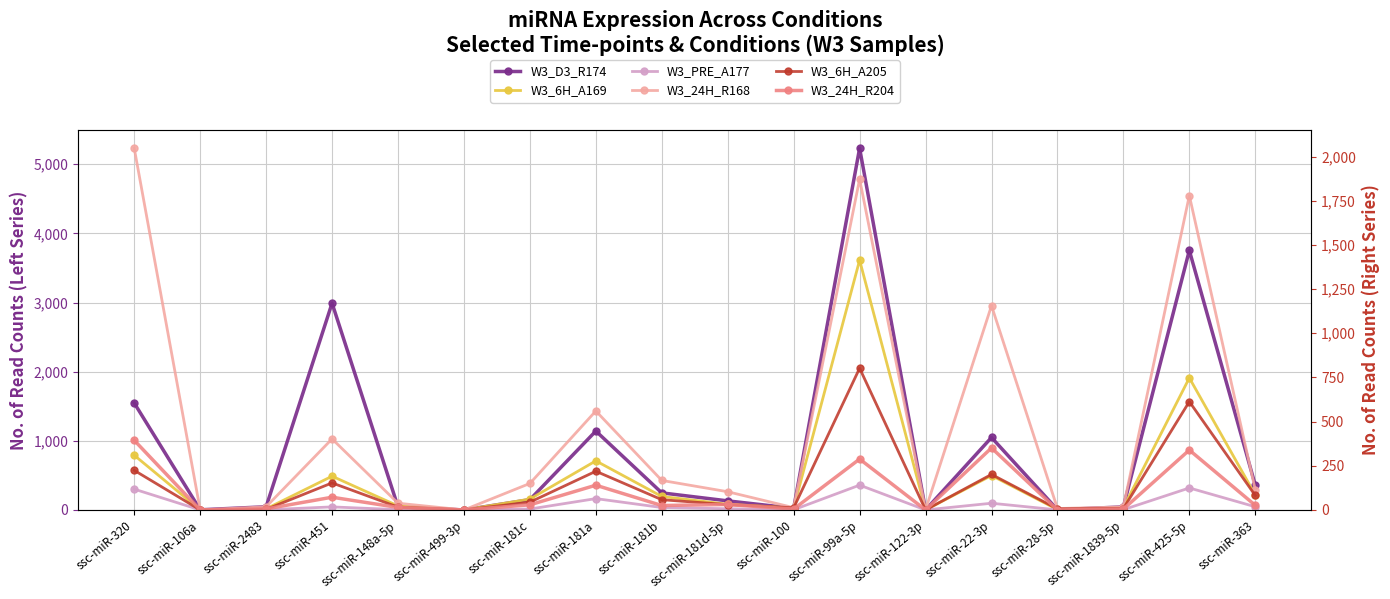

At which label does W3_6H_A169 reach its peak?

ssc-miR-99a-5p